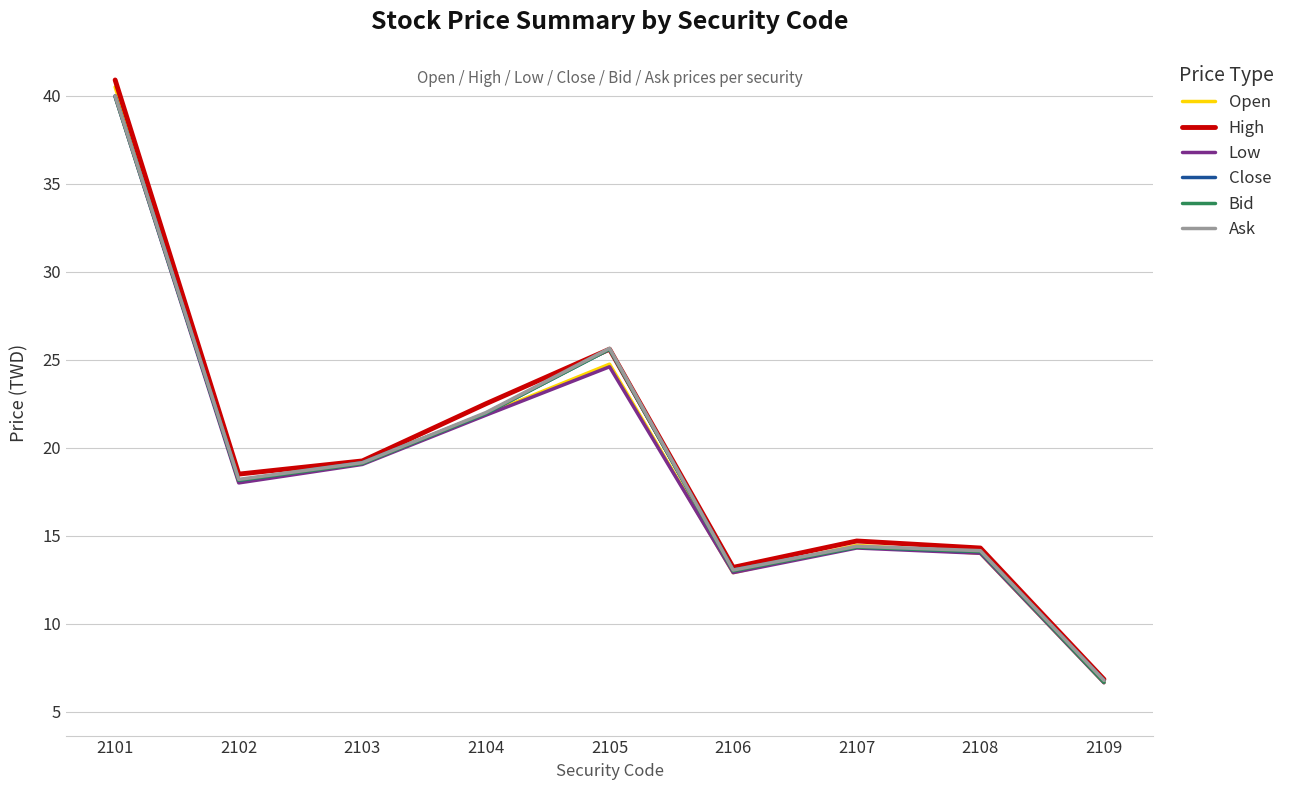

What are all the series names shown in the legend?

Open, High, Low, Close, Bid, Ask